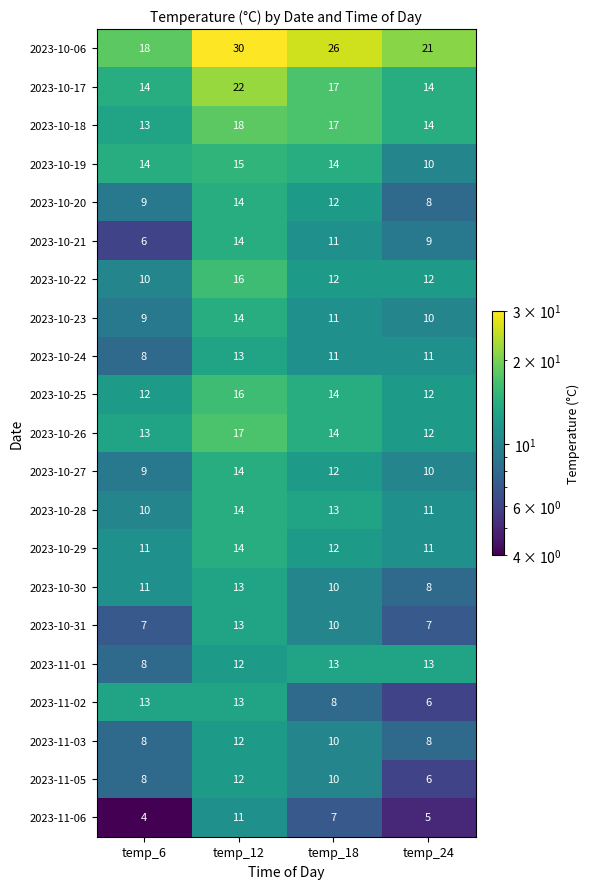

The 2023-10-31 series shows 11 at temp_24. True or false?

False